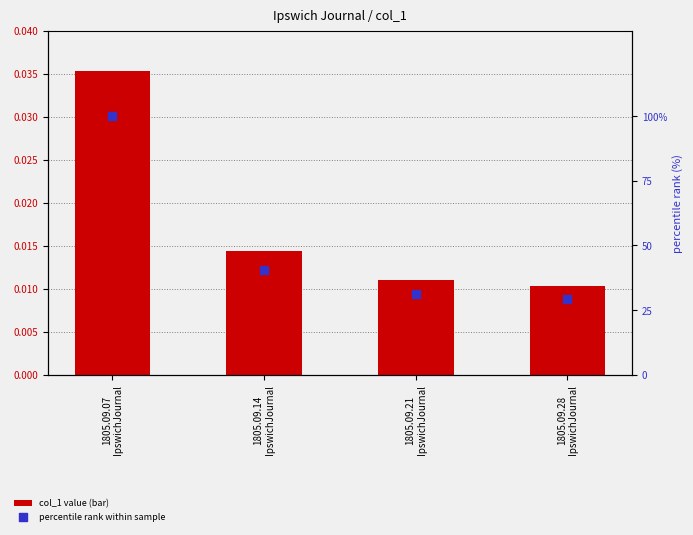

Which series contains the lowest Y value?

col_1 value